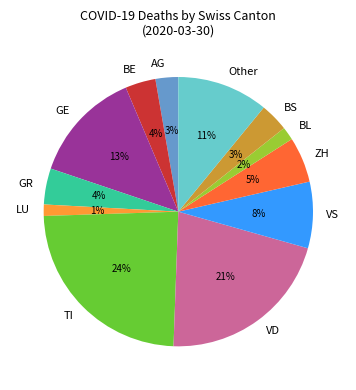

To the nearest percent, what is the difference between the largest and smallest slice percentages?

23%